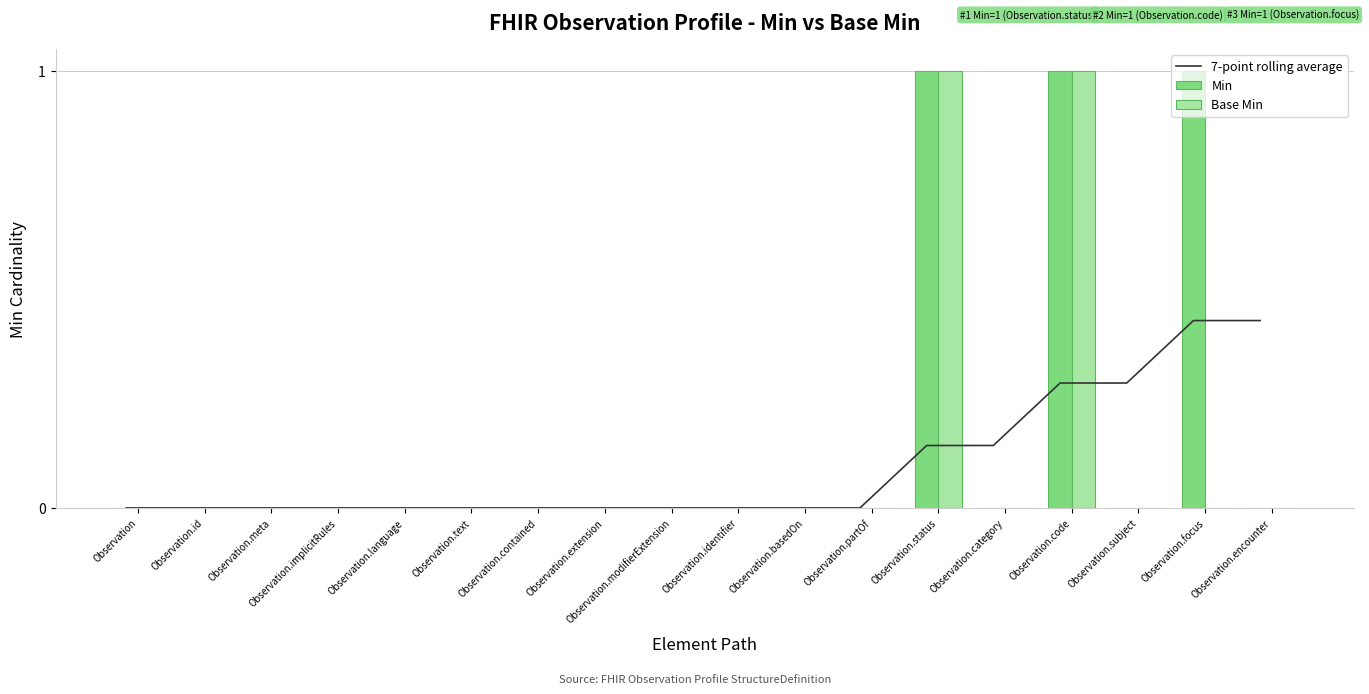

Is the value of Min at Observation.meta greater than the value of 7-point rolling average at Observation.focus?

No